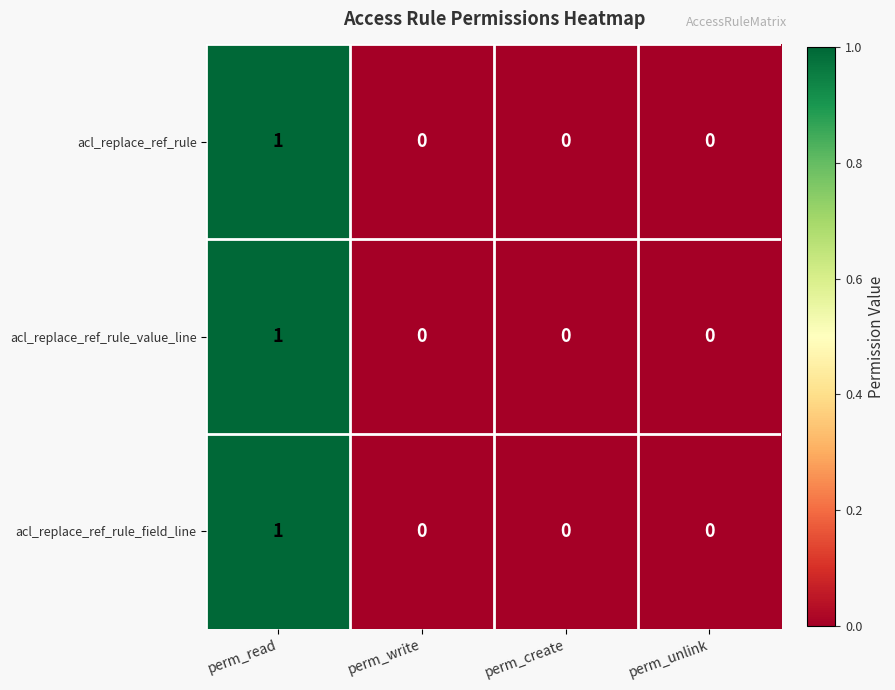

How many acl_replace_ref_rule_field_line values are between 0 and 1?

4